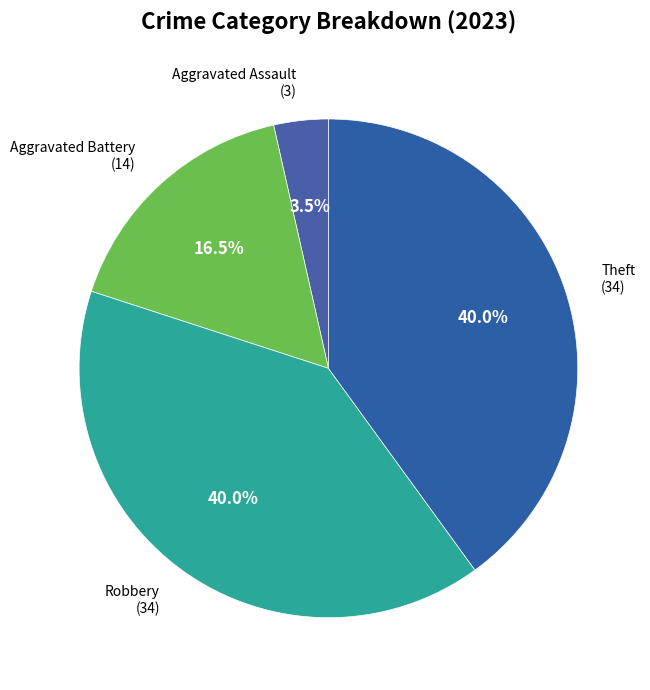

Does any single category account for the majority?

No